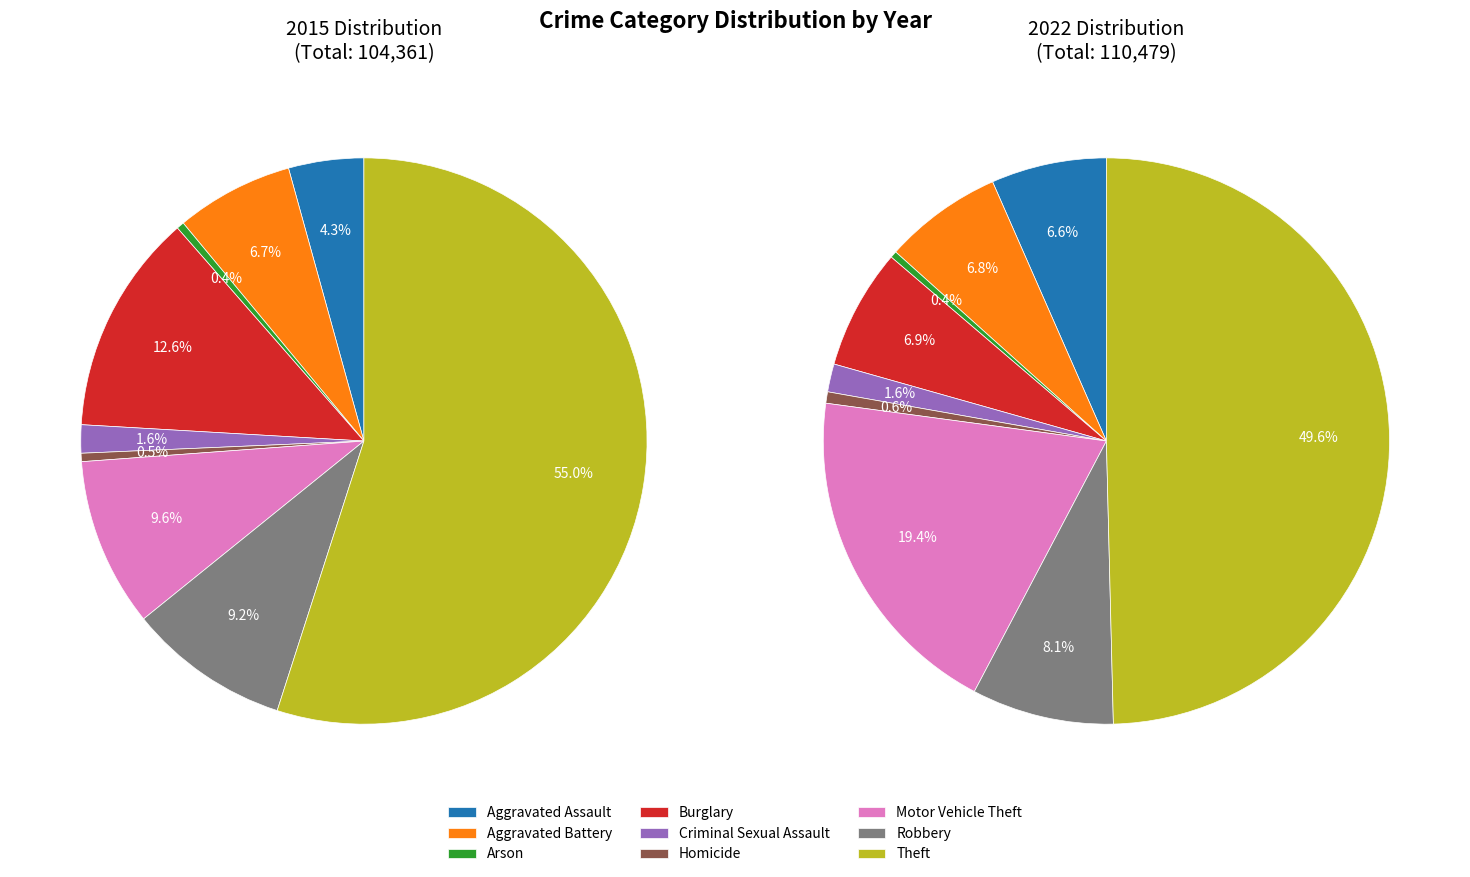

Does Burglary represent more than half of the total?

No